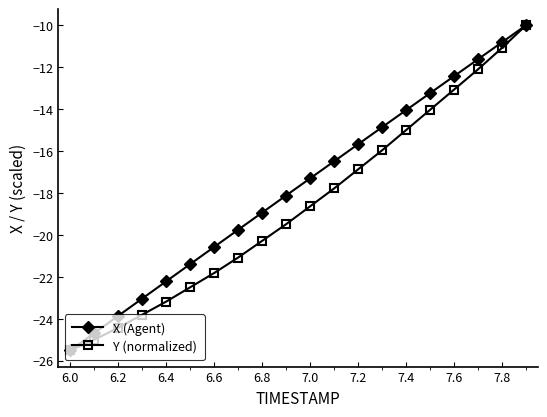

Rank the series by their average value, from lowest to highest.

Y (normalized), X (Agent)